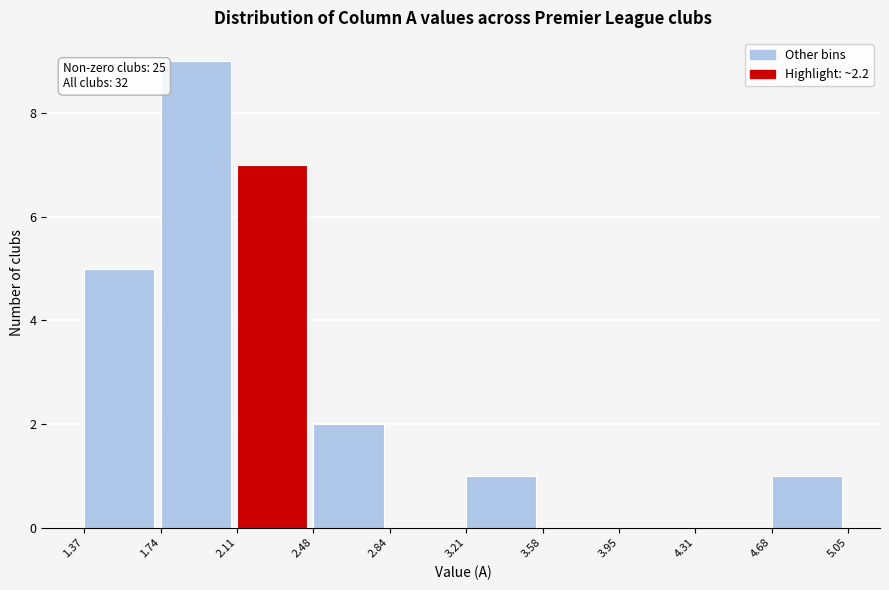

Over which range of the x-axis is the bar tallest?

1.74 to 2.11